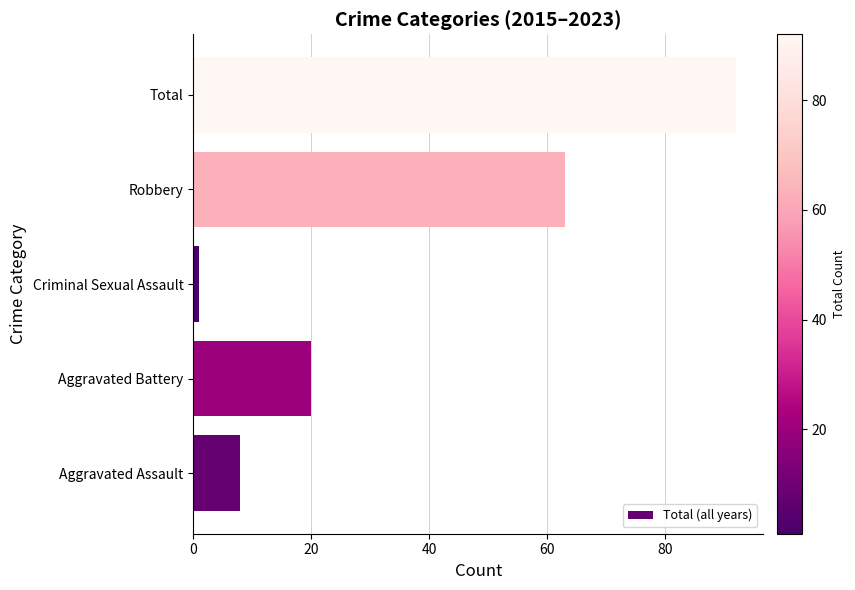

The chart shows a value of 30 at Aggravated Battery. True or false?

False